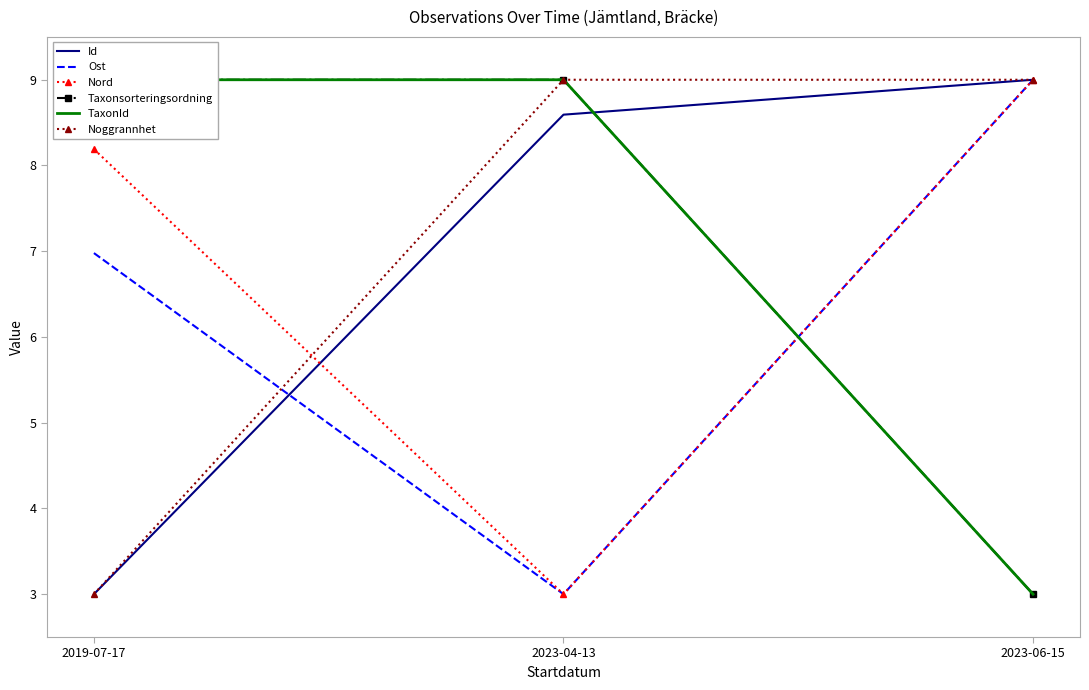

What is the value of the Nord point at the 1st from the left?

8.2